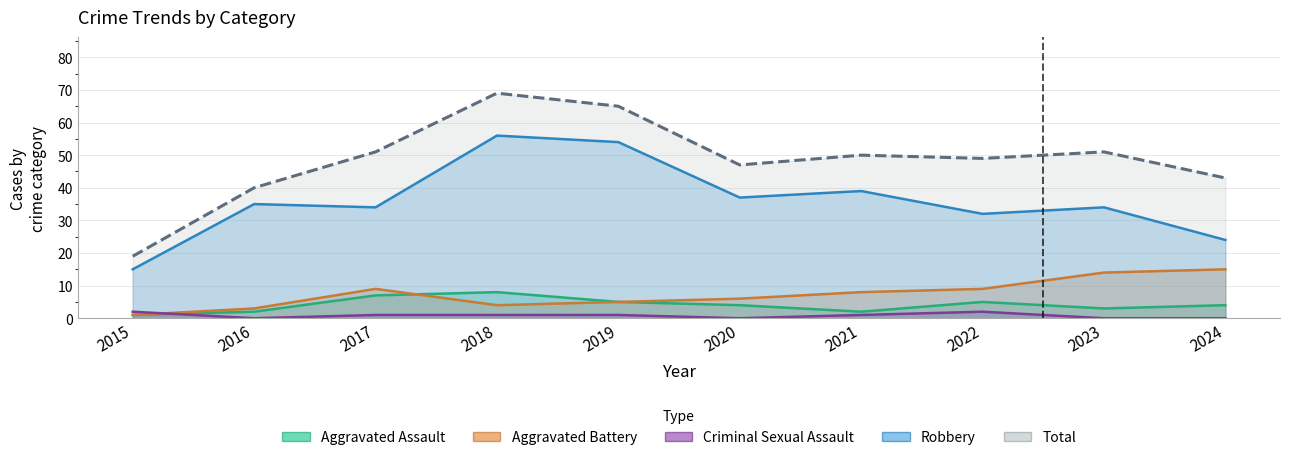

How many times do Criminal Sexual Assault and Aggravated Battery cross each other?

1